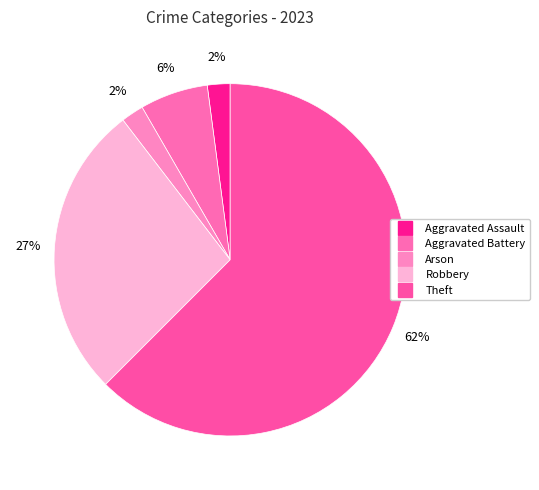

How many segments does this pie chart have?

5